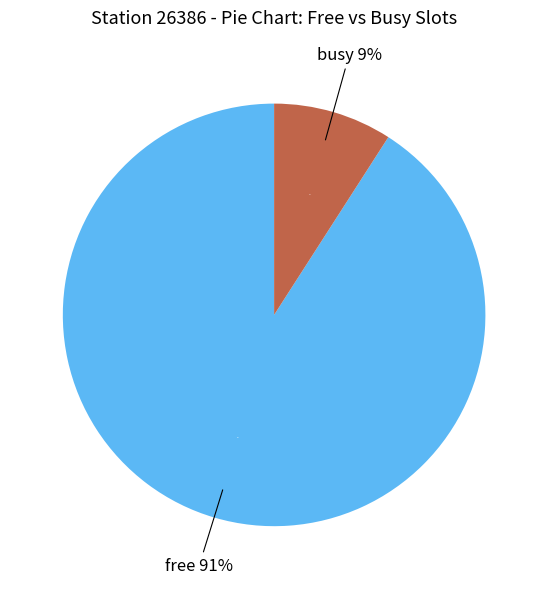

Count the number of slices in the pie.

2